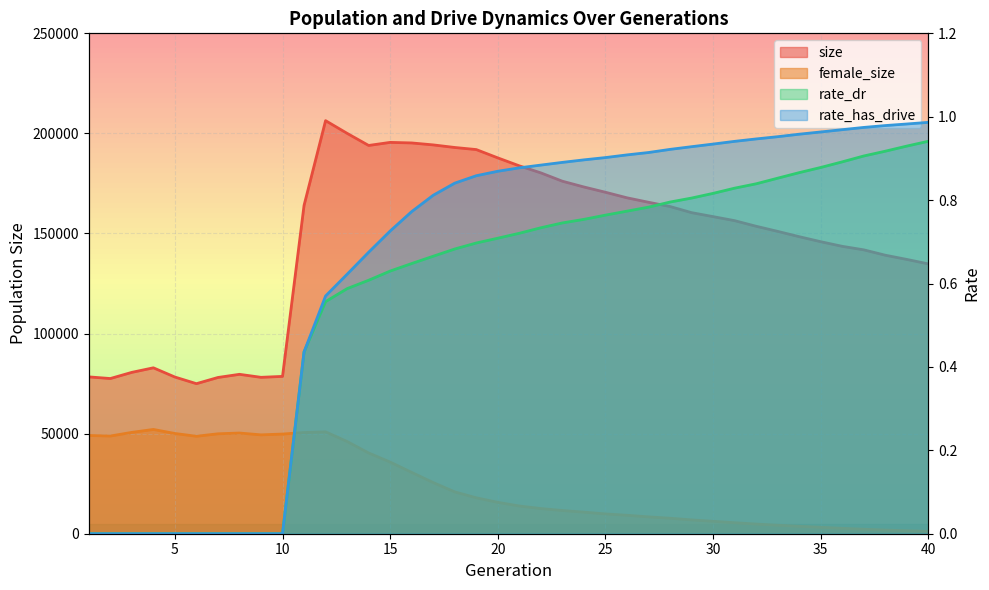

How many lines are shown in the chart?

4